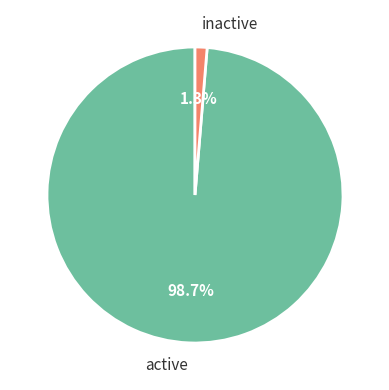

To the nearest percent, what is the difference between the largest and smallest slice percentages?

97%